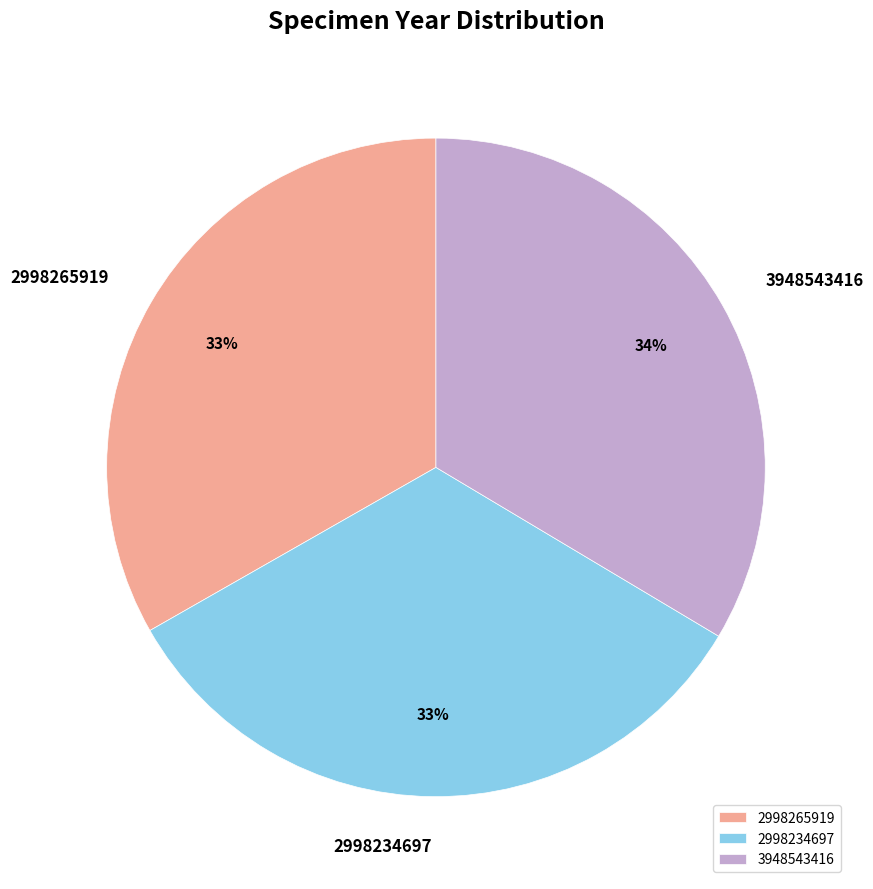

Does 2998265919 account for over 50% of the chart?

No